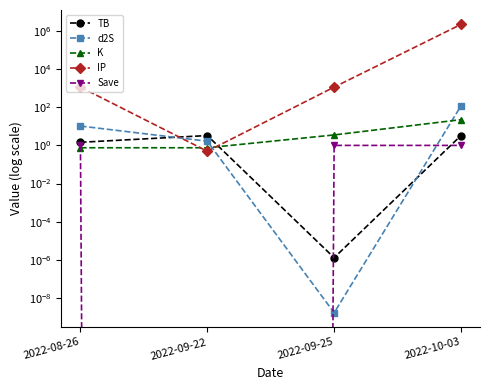

At how many categories does at least one series exceed 981002?

1